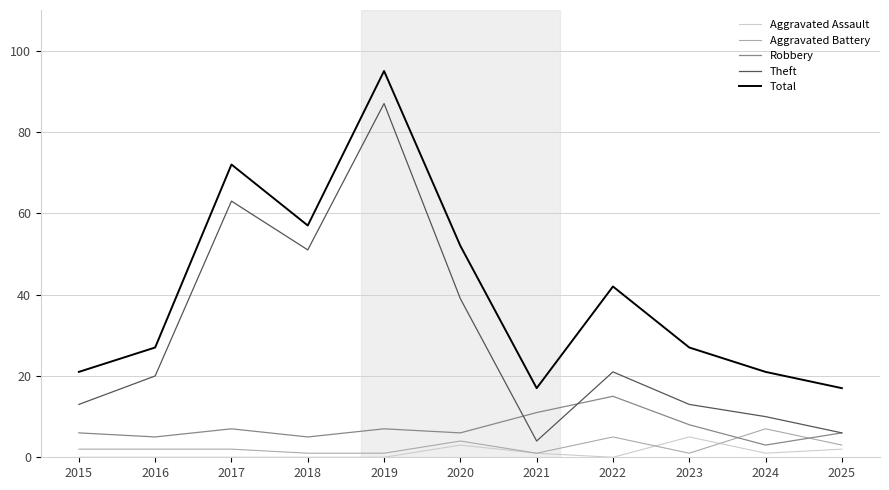

Which series changed the most between 2020 and 2024?

Total